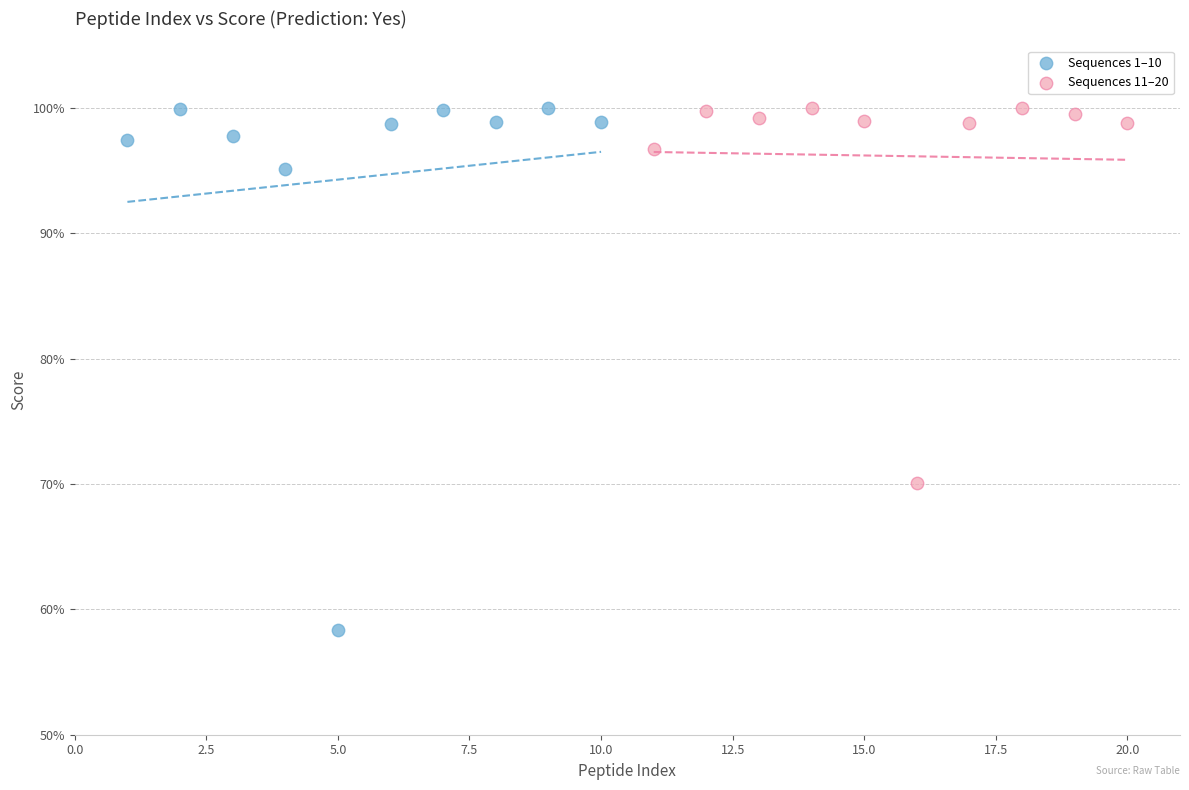

What are all the series names shown in the legend?

Sequences 1–10, Sequences 11–20